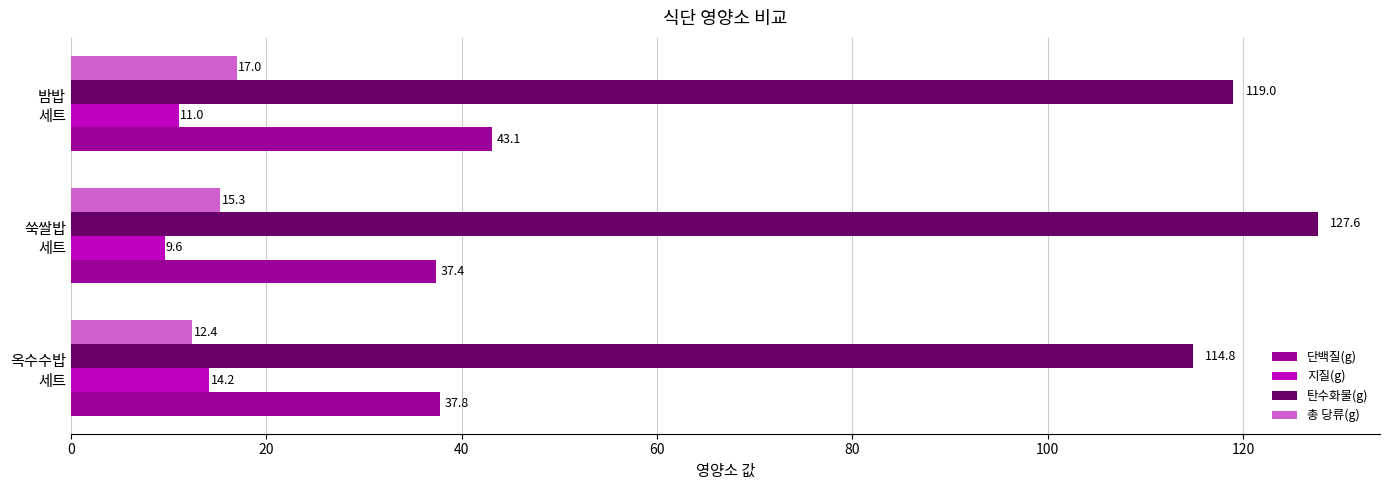

What is the difference between the maximum and minimum values in the 탄수화물(g) series?

12.8